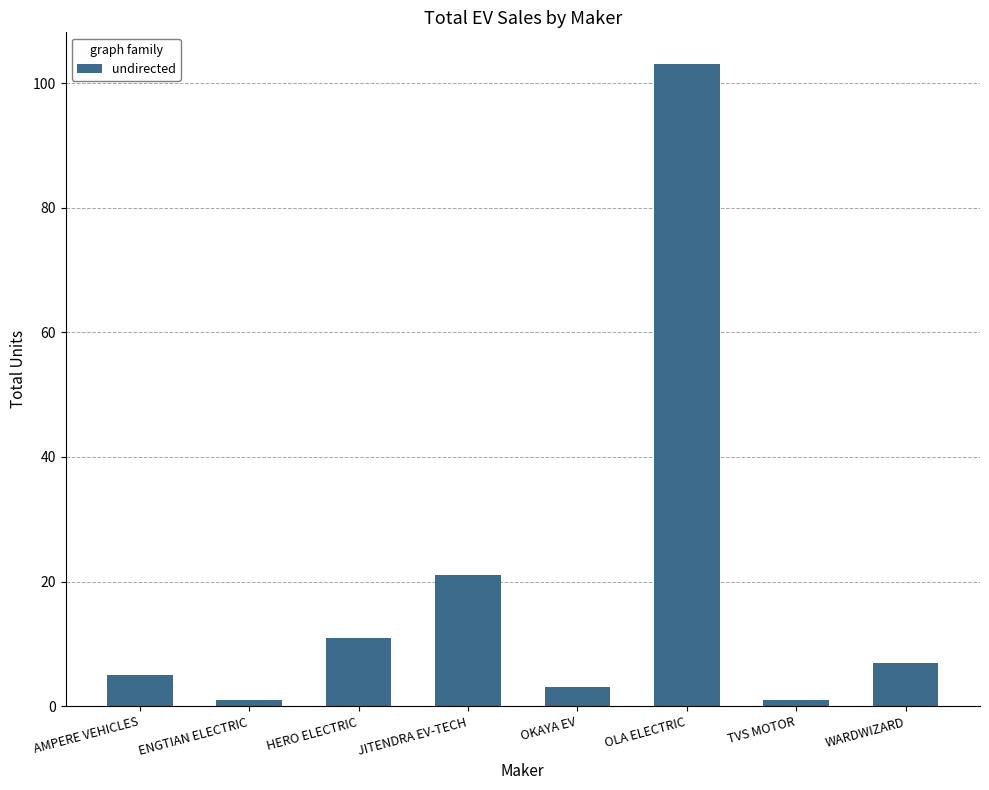

True or false: the data shows 1 at AMPERE VEHICLES.

False